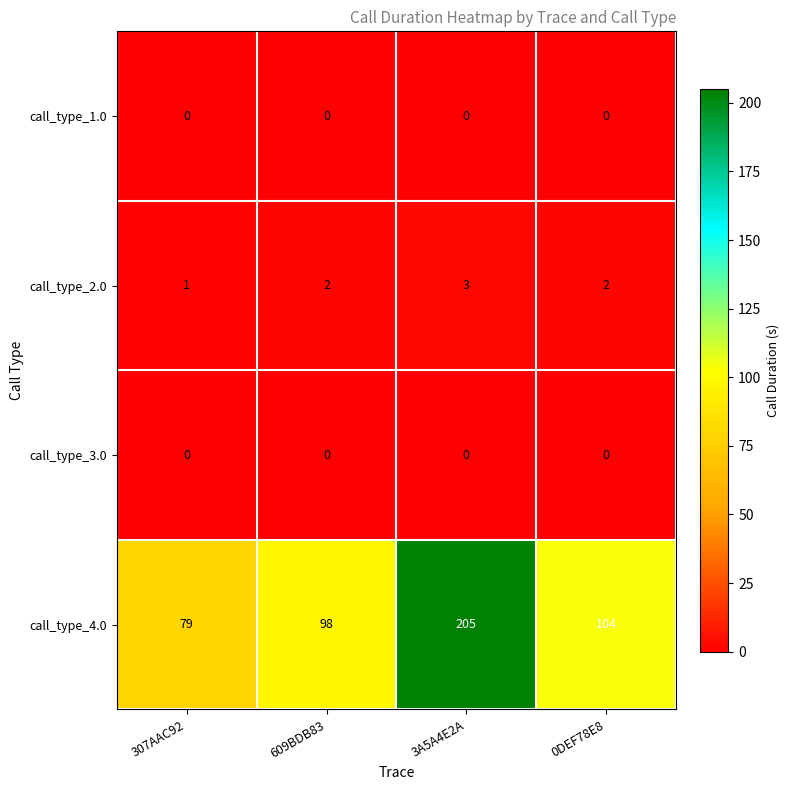

Rank the categories by call_type_4.0 value from lowest to highest.

307AAC92, 609BDB83, 0DEF78E8, 3A5A4E2A